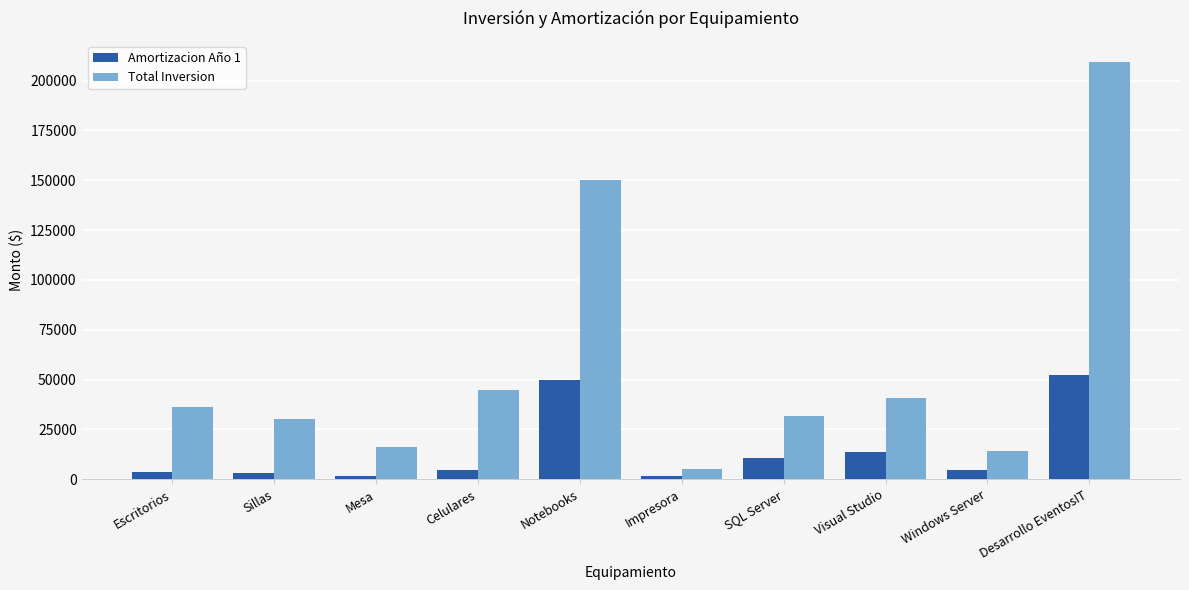

Rank the series by their maximum value, from highest to lowest.

Total Inversion, Amortizacion Año 1